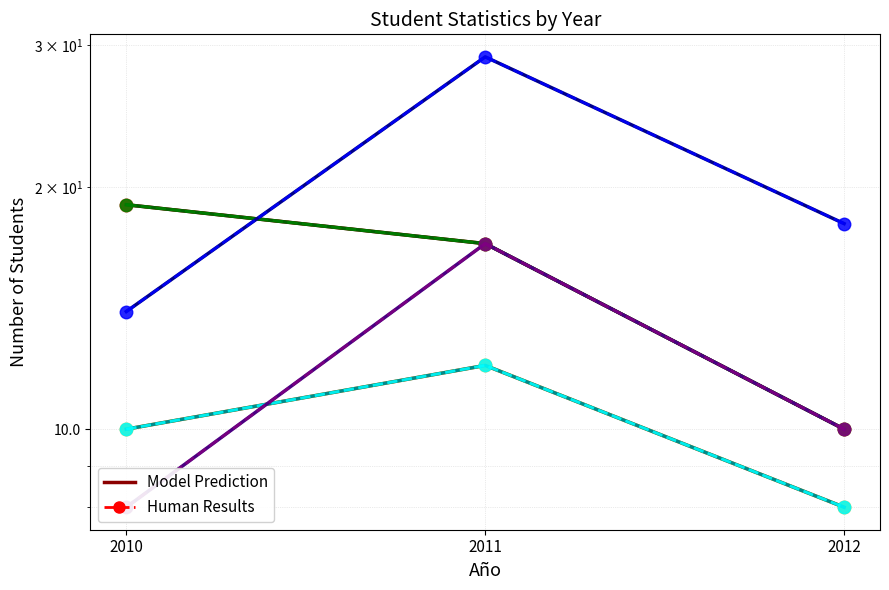

What is the sum of all Egresados Varones values?

35